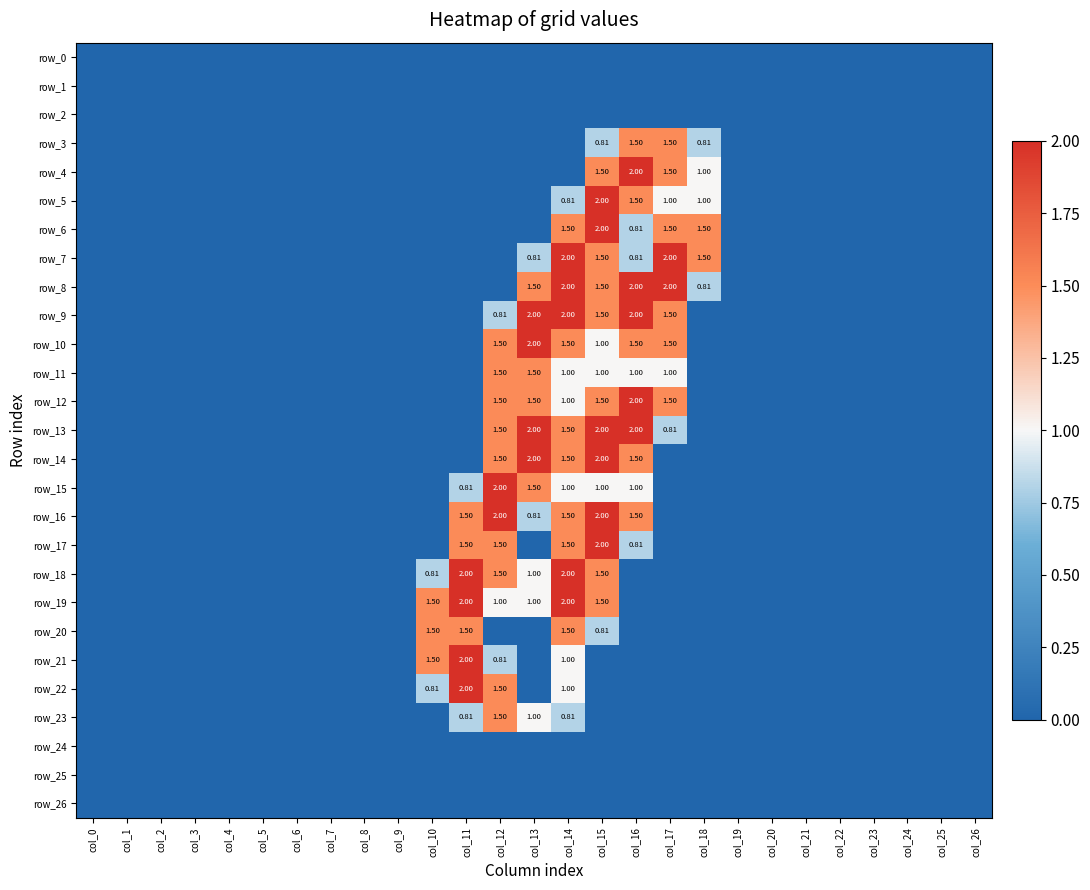

Between col_14 and col_19, which is larger?

col_14